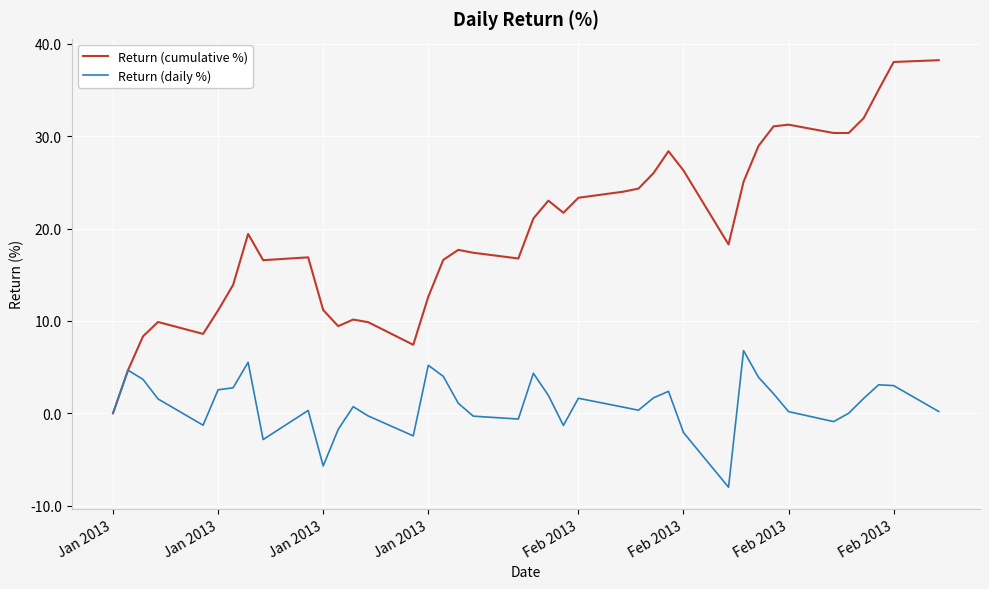

List the series in order of their peak value, highest first.

Return (cumulative %), Return (daily %)